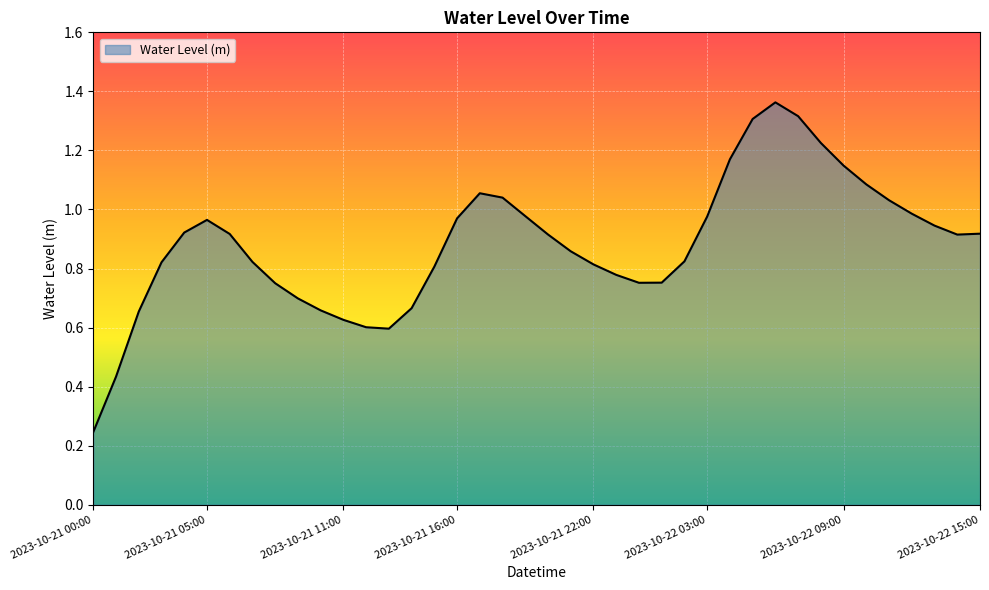

Reading left to right, transcribe all the data shown in this chart.

0.2	0.4	0.7	0.8	0.9	1.0	0.9	0.8	0.8	0.7	0.7	0.6	0.6	0.6	0.7	0.8	1.0	1.1	1.0	1.0	0.9	0.9	0.8	0.8	0.8	0.8	0.8	1.0	1.2	1.3	1.4	1.3	1.2	1.1	1.1	1.0	1.0	0.9	0.9	0.9